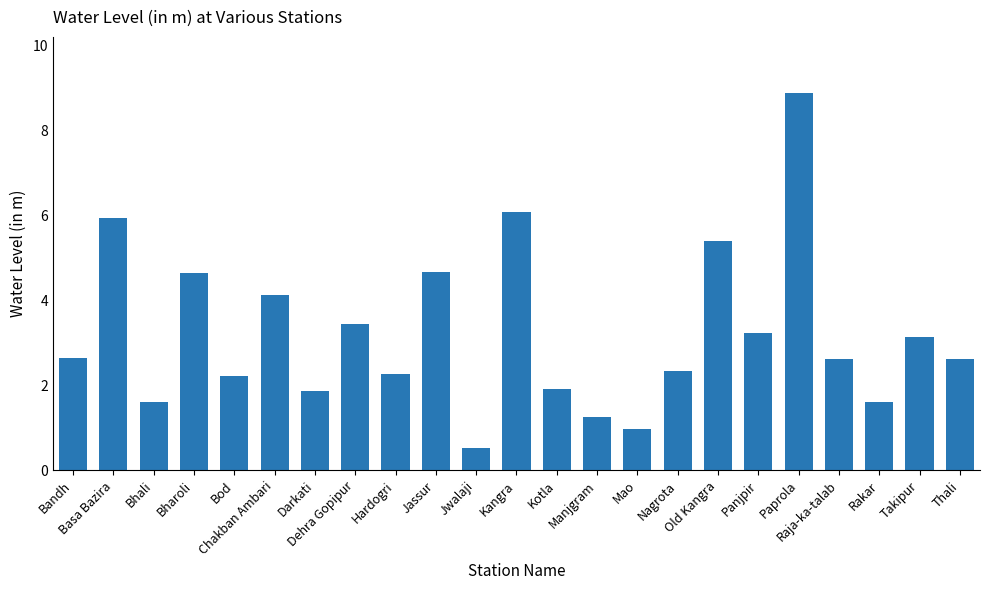

What is the change in value from Darkati to Hardogri?

+0.4